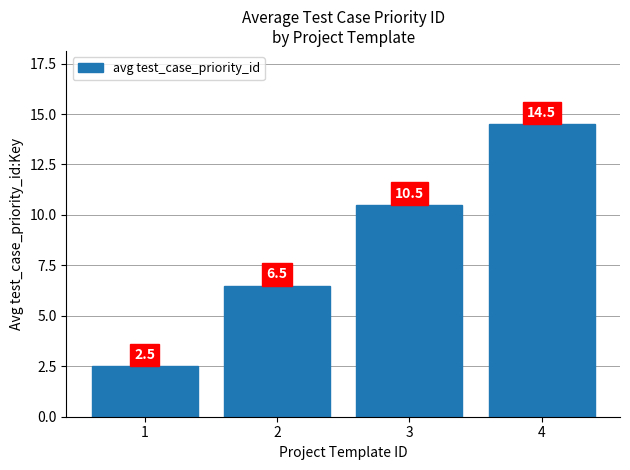

Rank the categories by value from highest to lowest.

4, 3, 2, 1